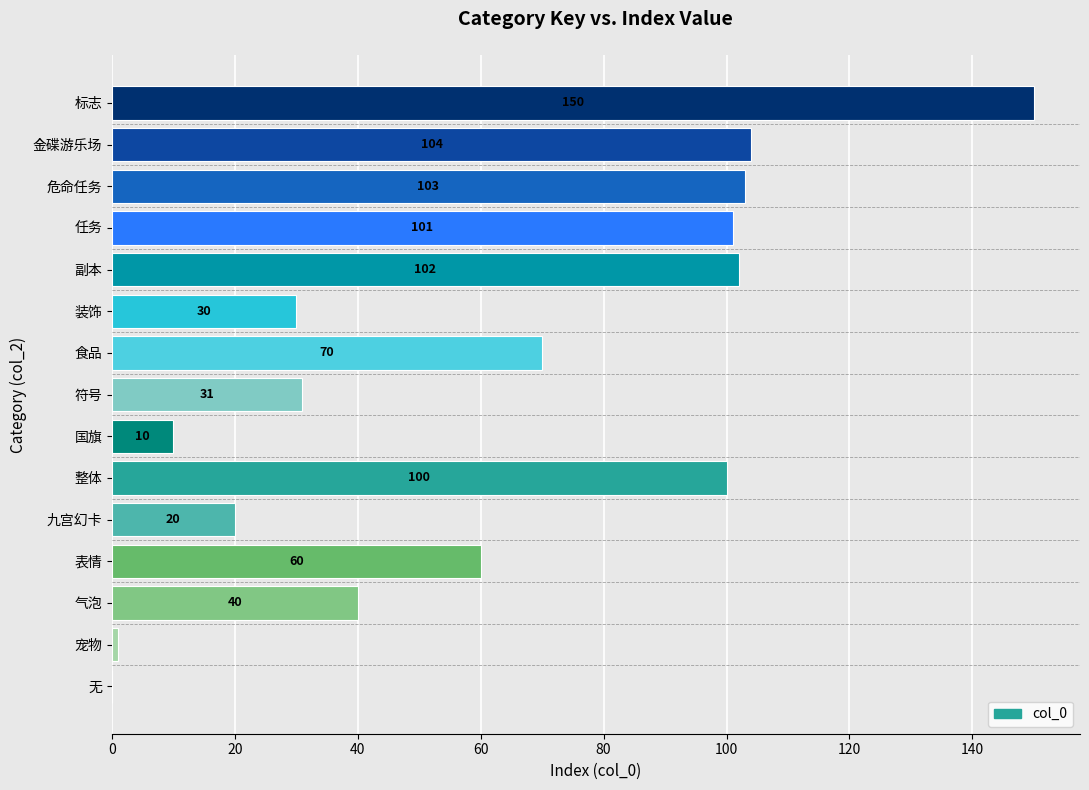

What is the sum of all values?

922